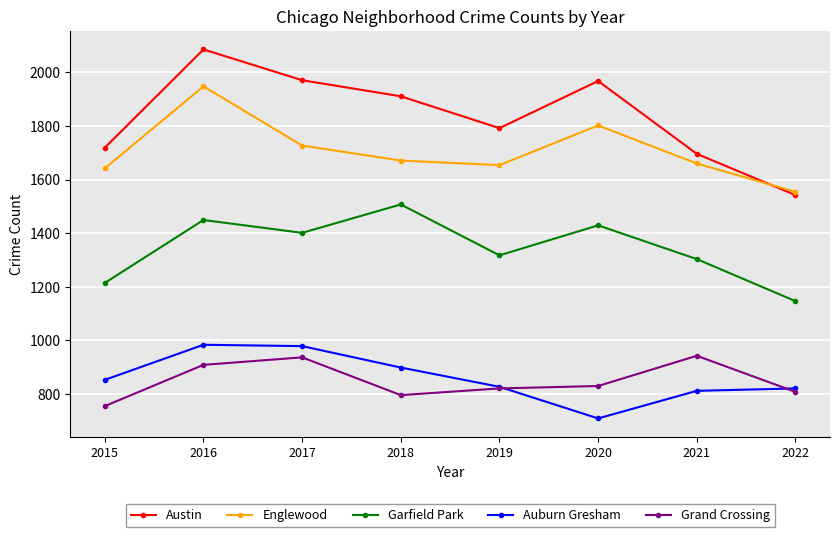

True or false: Grand Crossing has a value of 908 at 2016.

True